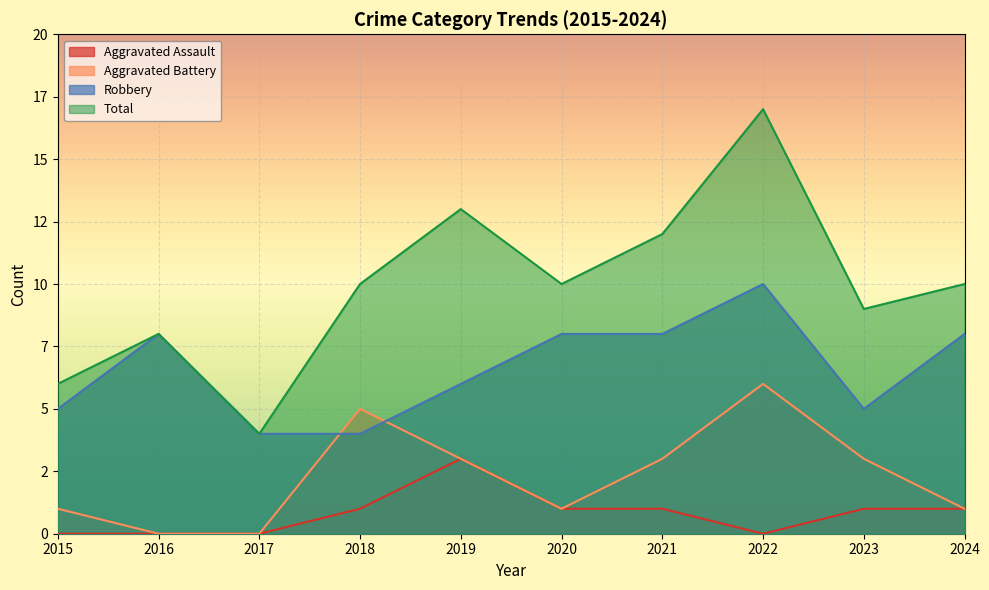

True or false: Total has a value of 13 at 2019.

True